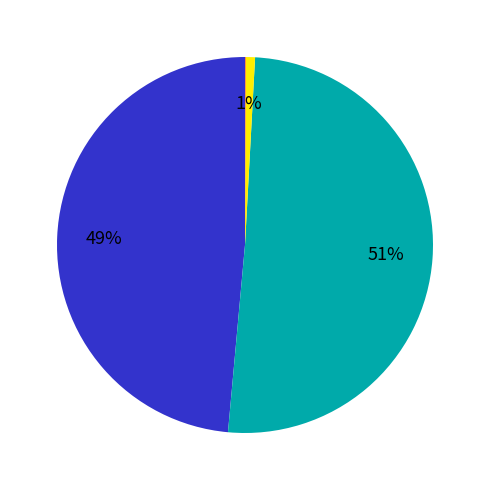

Is there a majority slice in this chart?

Yes